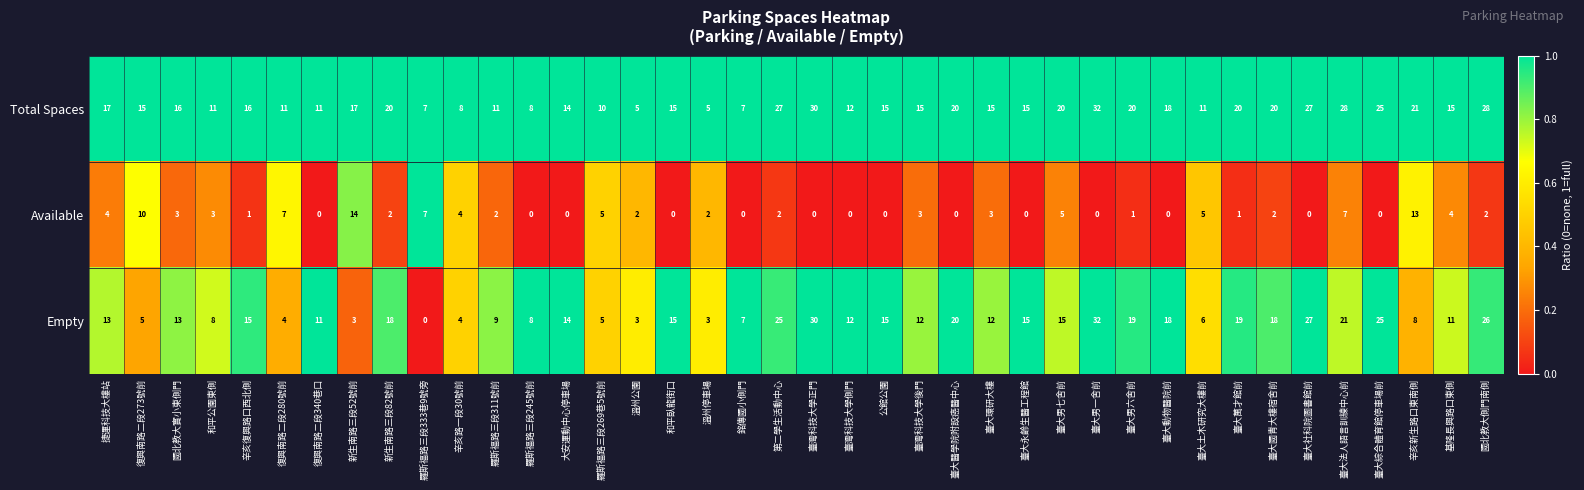

True or false: Total Spaces has a value of 29 at 臺大男六舍前.

False